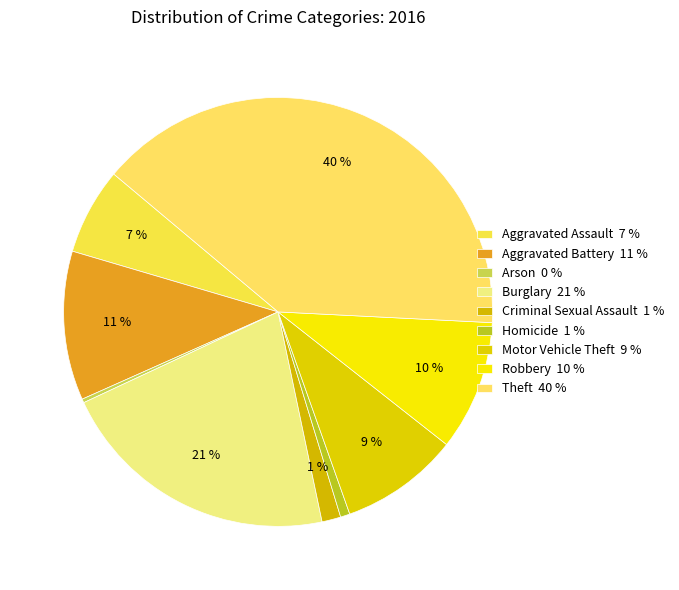

How many slices are in this pie chart?

9